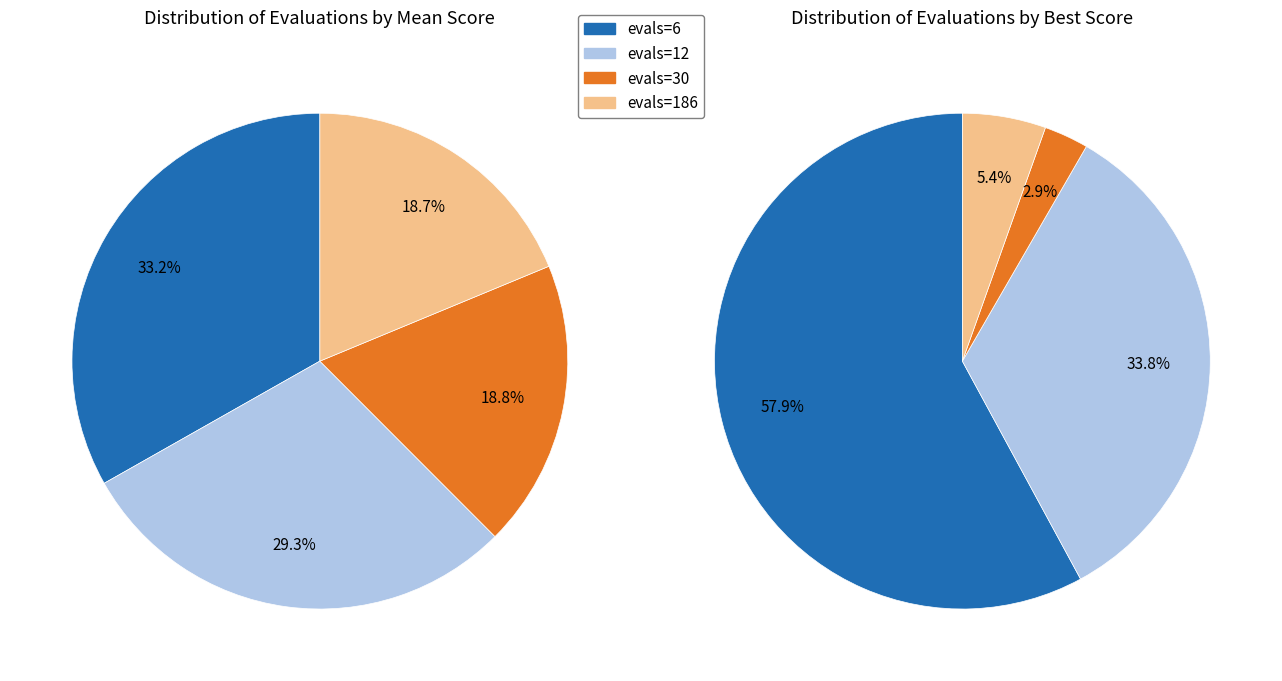

To the nearest percent, what percentage of the pie is evals=30?

19%